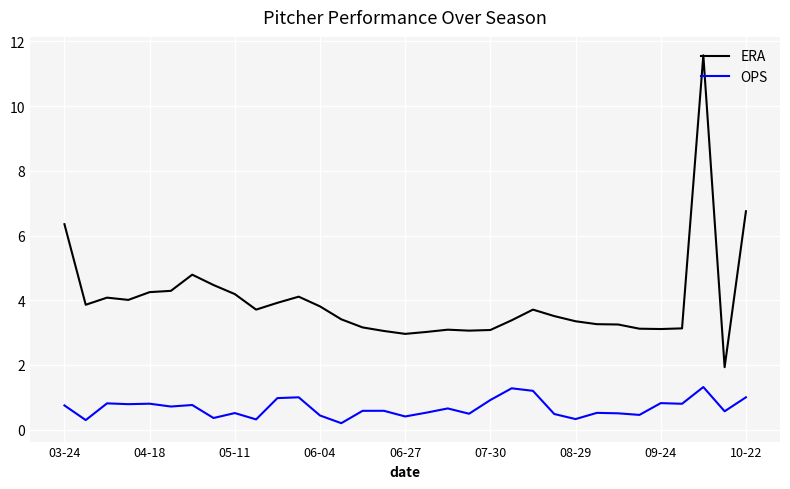

What is the average value of the ERA series?

4.0